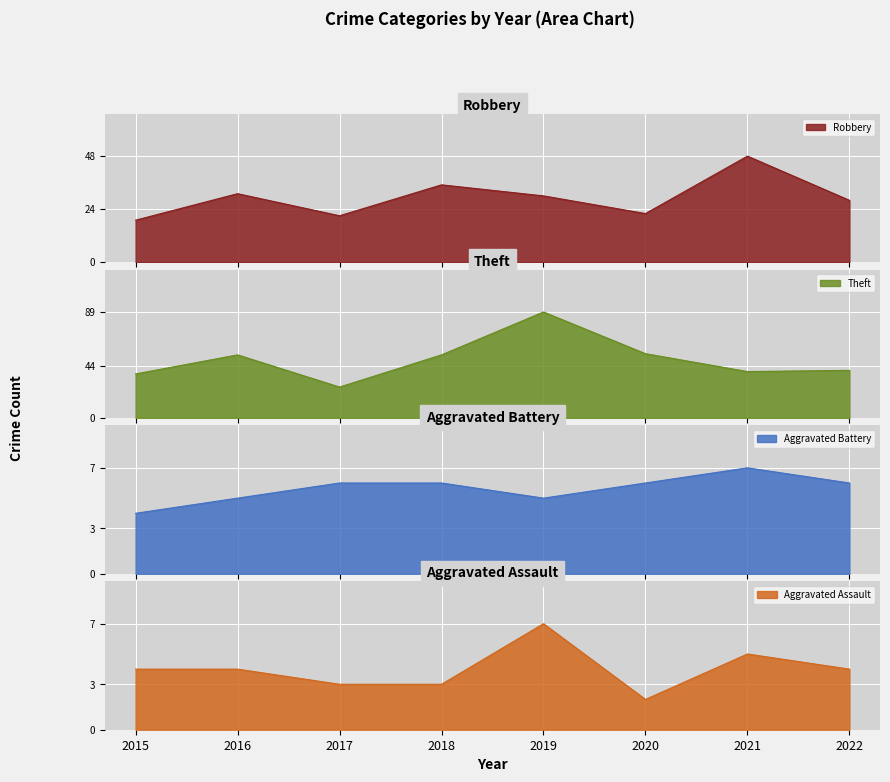

The value of Theft at 2020 is 54. True or false?

True